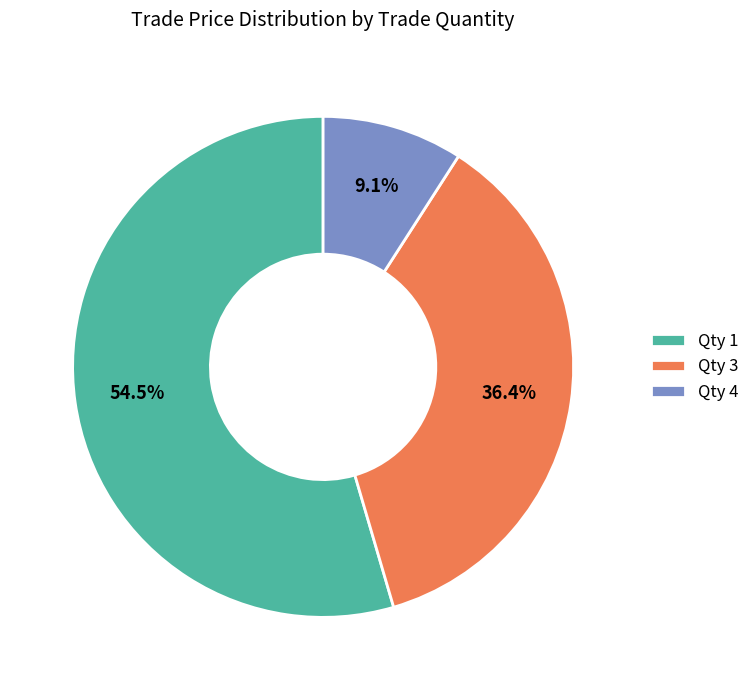

Which has a higher value, Qty 3 or Qty 1?

Qty 1